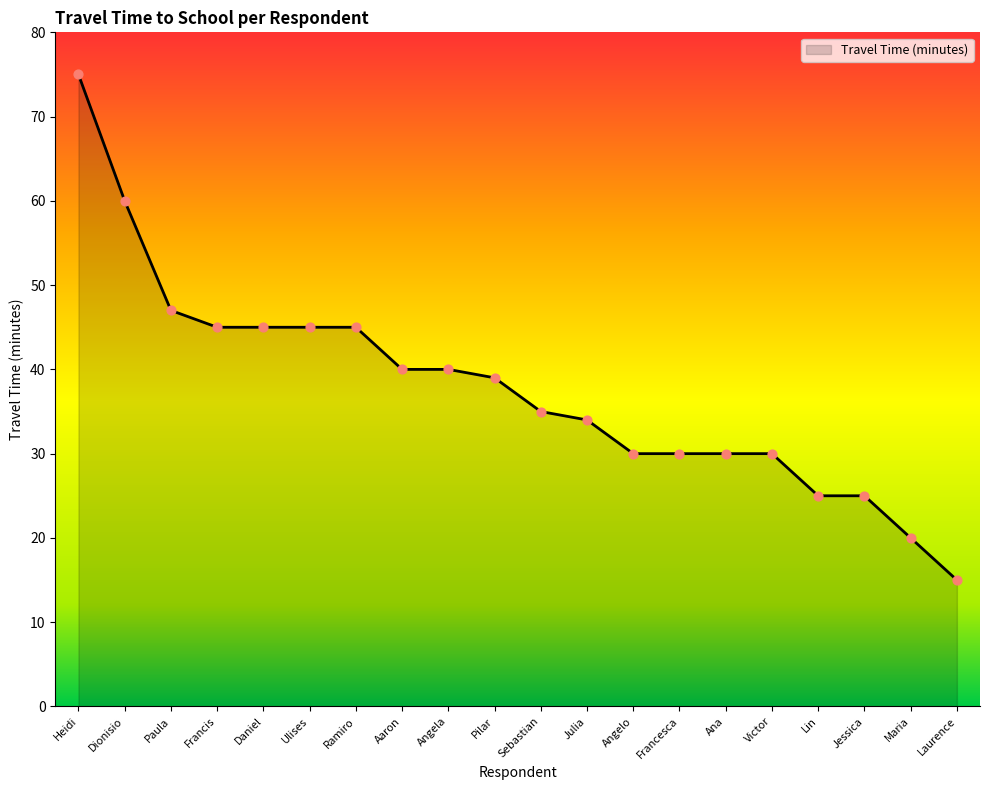

What is the ratio of the value at Jessica to the value at Julia?

0.7